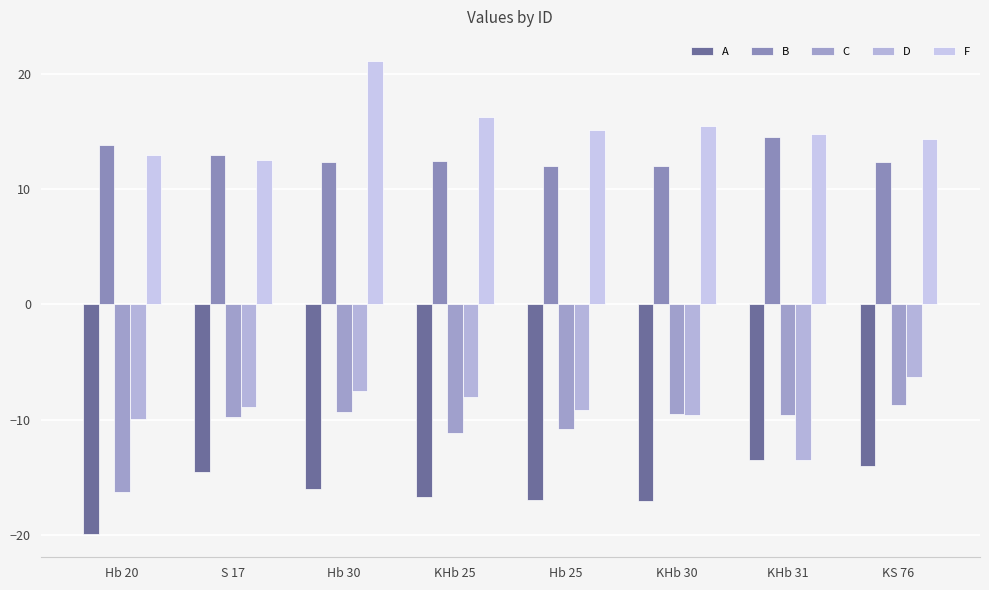

The value of D at KS 76 is -1.5. True or false?

False